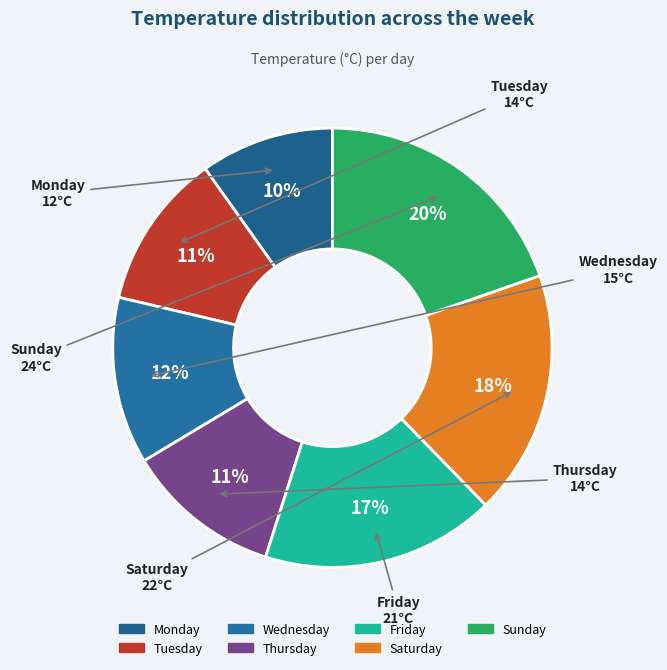

How many segments does this pie chart have?

7